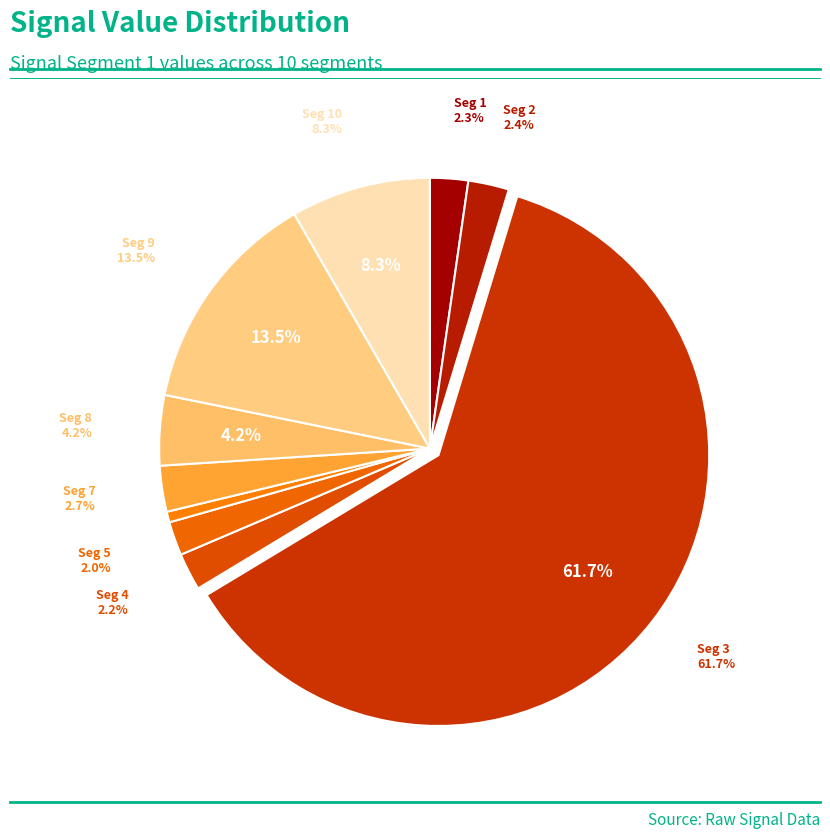

Which category has the smallest portion of the pie?

signal segment 6